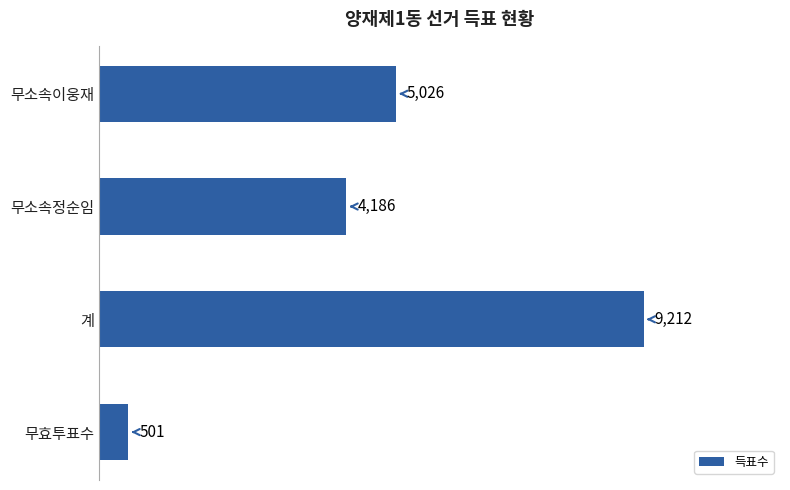

What is the change in value from 무소속정순임 to 무효투표수?

-3685